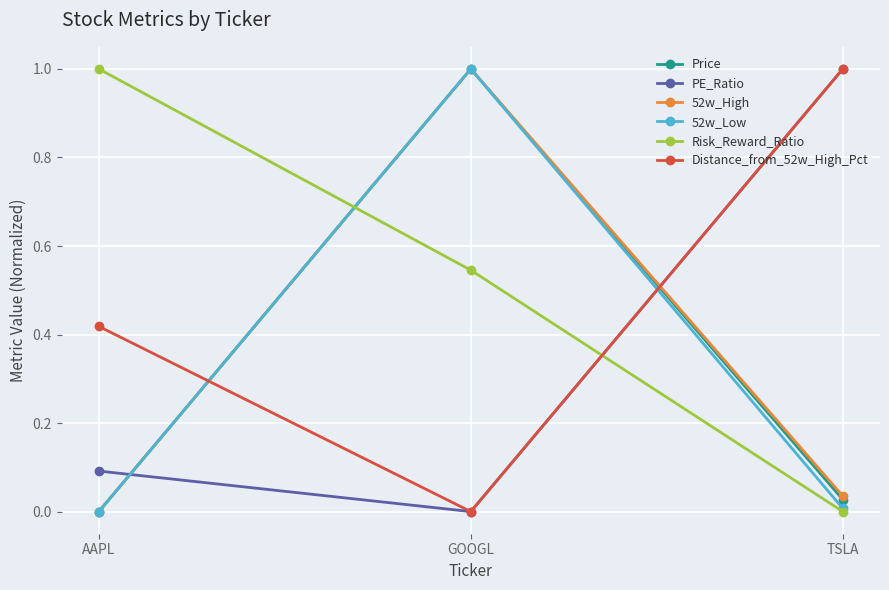

What is the label of the 3rd point from the left?

TSLA